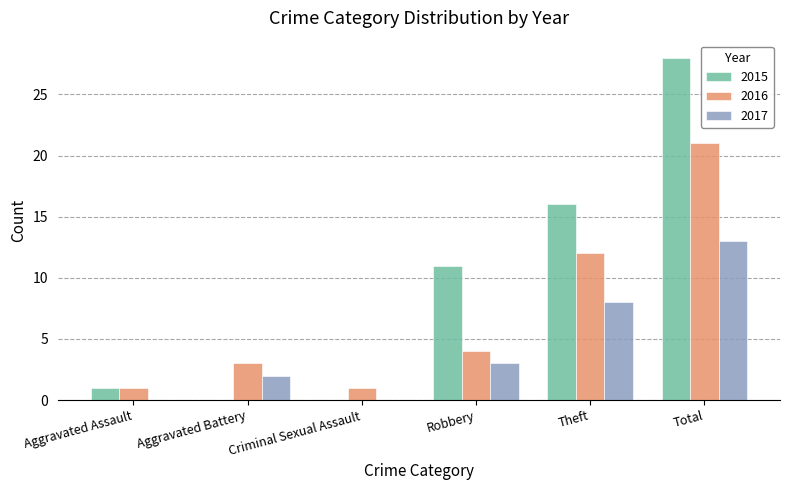

Between Aggravated Assault and Total, which series saw the biggest shift?

2015